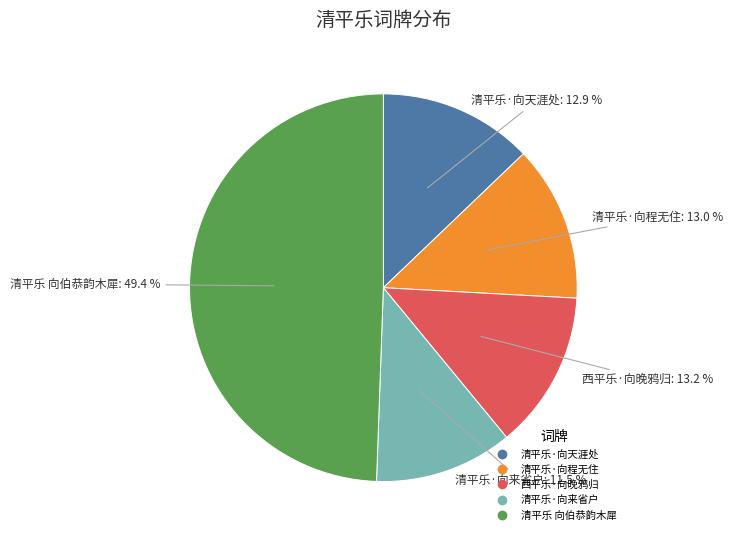

What is the largest slice in the pie chart?

清平乐 向伯恭韵木犀